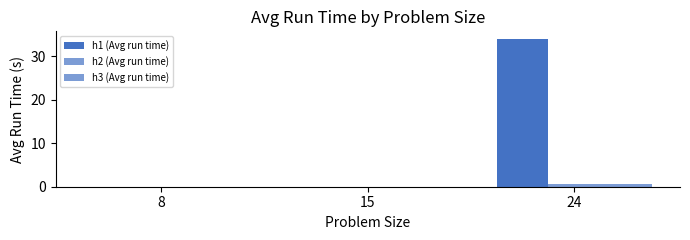

How many categories are shown in the chart?

3